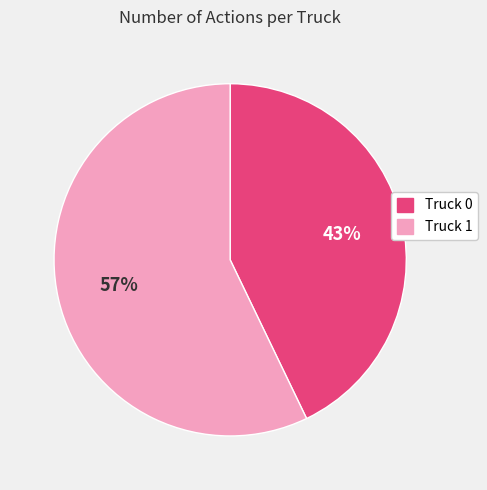

Does any single category account for the majority?

Yes